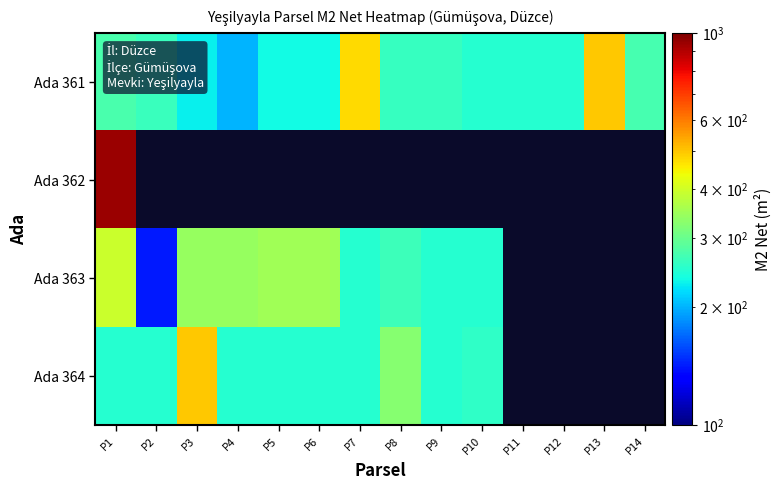

Where does the Ada 363 series first go above 350?

P1